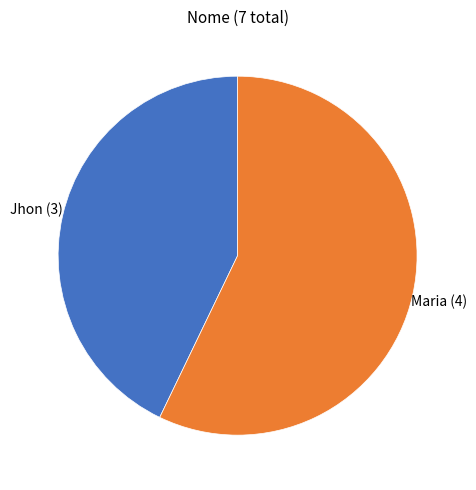

Does any single category account for the majority?

Yes